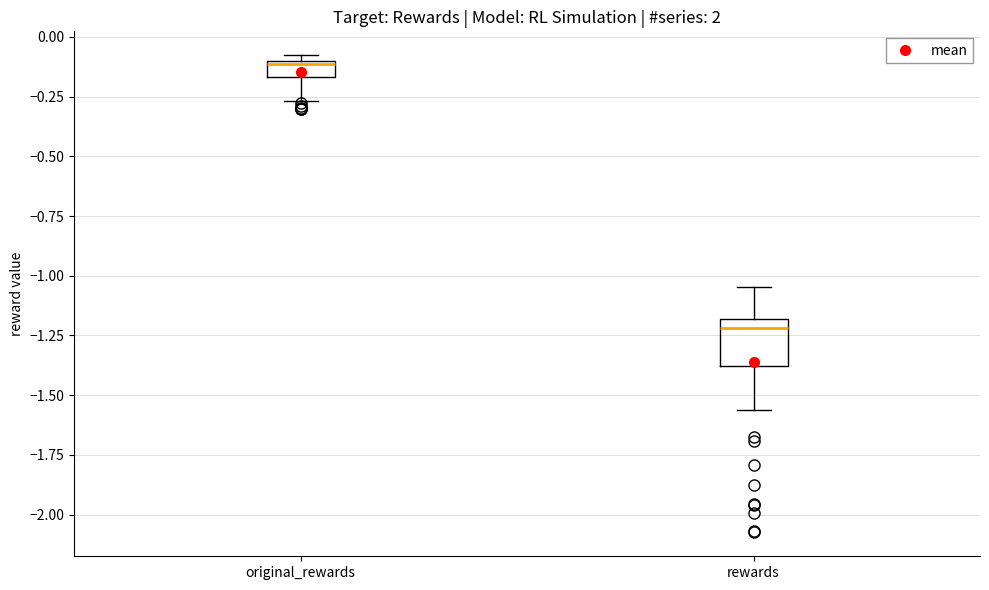

Where does the lower whisker of the box for rewards end on the y-axis? The values are not printed on the chart, so give them approximately, as read against the axis.

-1.55